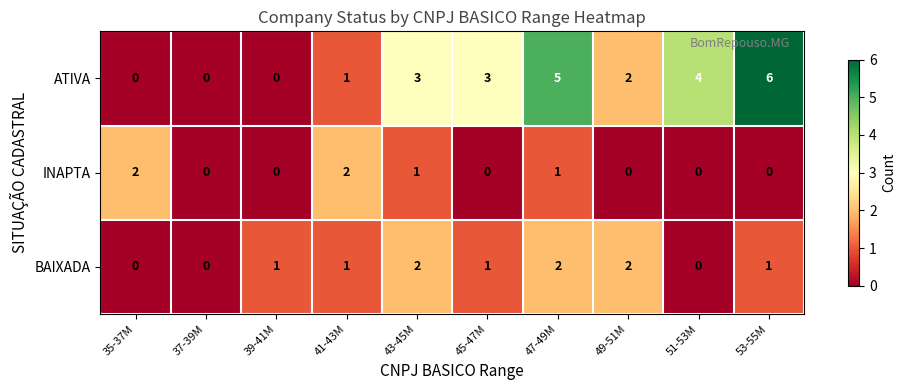

Reading left to right, transcribe all the data shown in this chart.

ATIVA: 0	0	0	1	3	3	5	2	4	6
INAPTA: 2	0	0	2	1	0	1	0	0	0
BAIXADA: 0	0	1	1	2	1	2	2	0	1